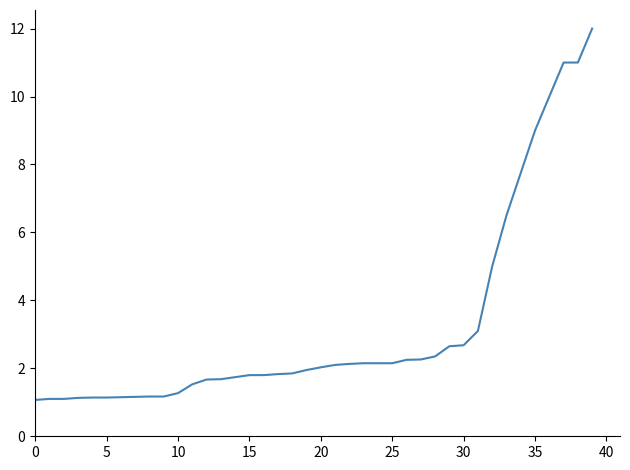

What is the difference between the maximum and minimum values?

10.9